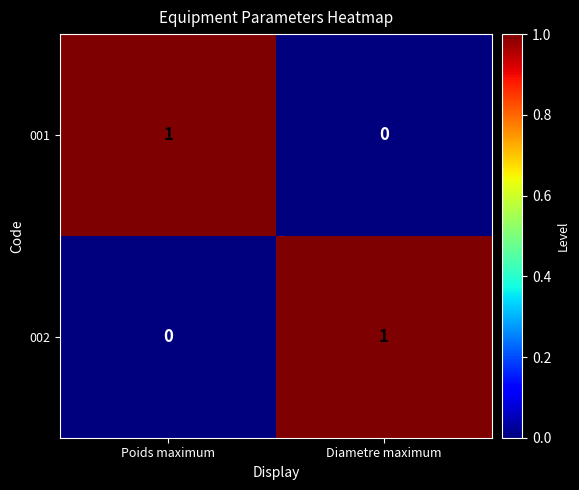

Reading left to right, what are all the values shown in this chart?

001: Poids maximum=1	Diametre maximum=0
002: Poids maximum=0	Diametre maximum=1